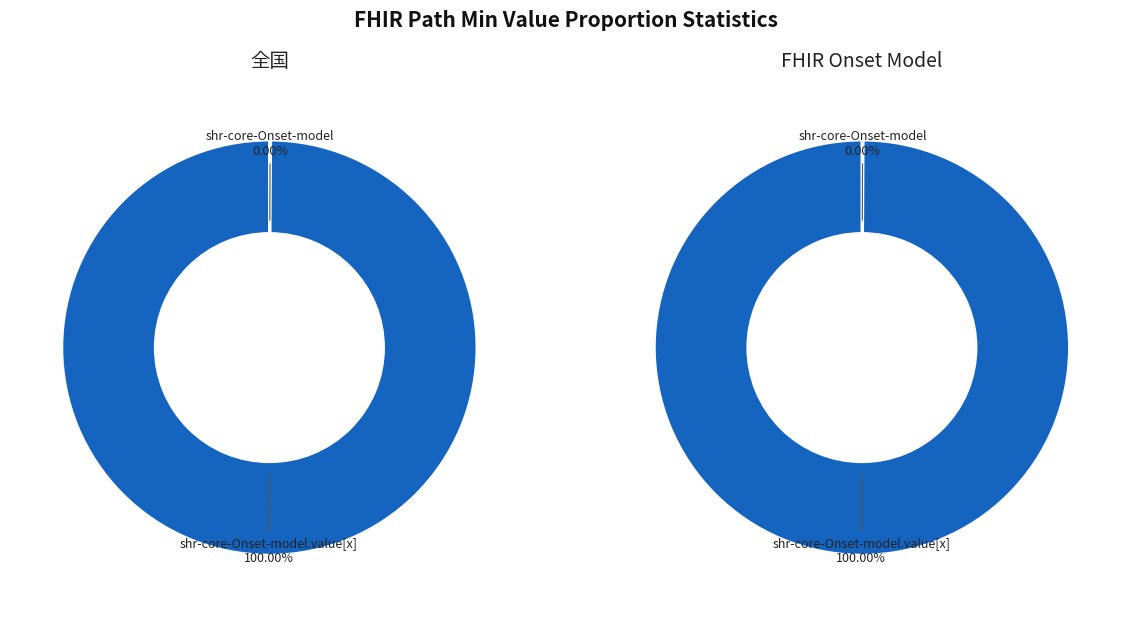

Combined, do shr-core-Onset-model.value[x] and shr-core-Onset-model account for over 50%?

Yes